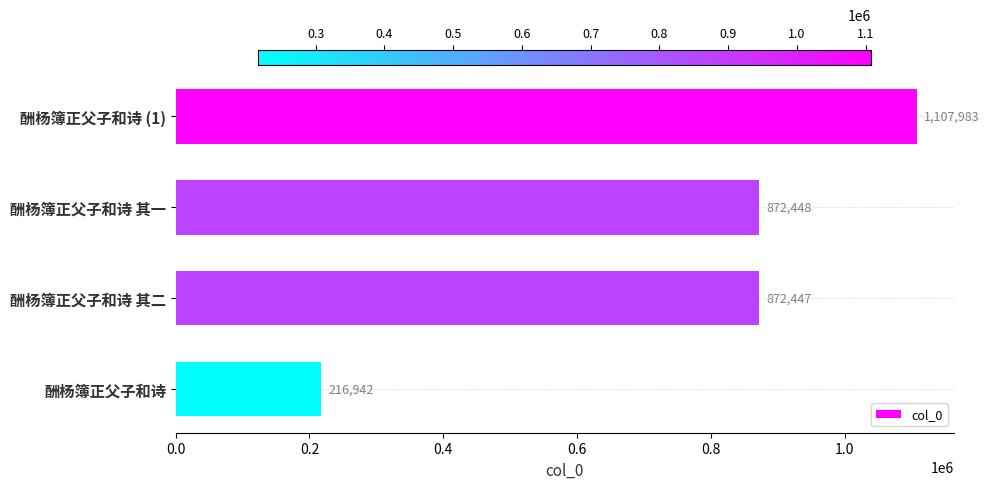

The value at 酬杨簿正父子和诗 (1) is 1107983. True or false?

True